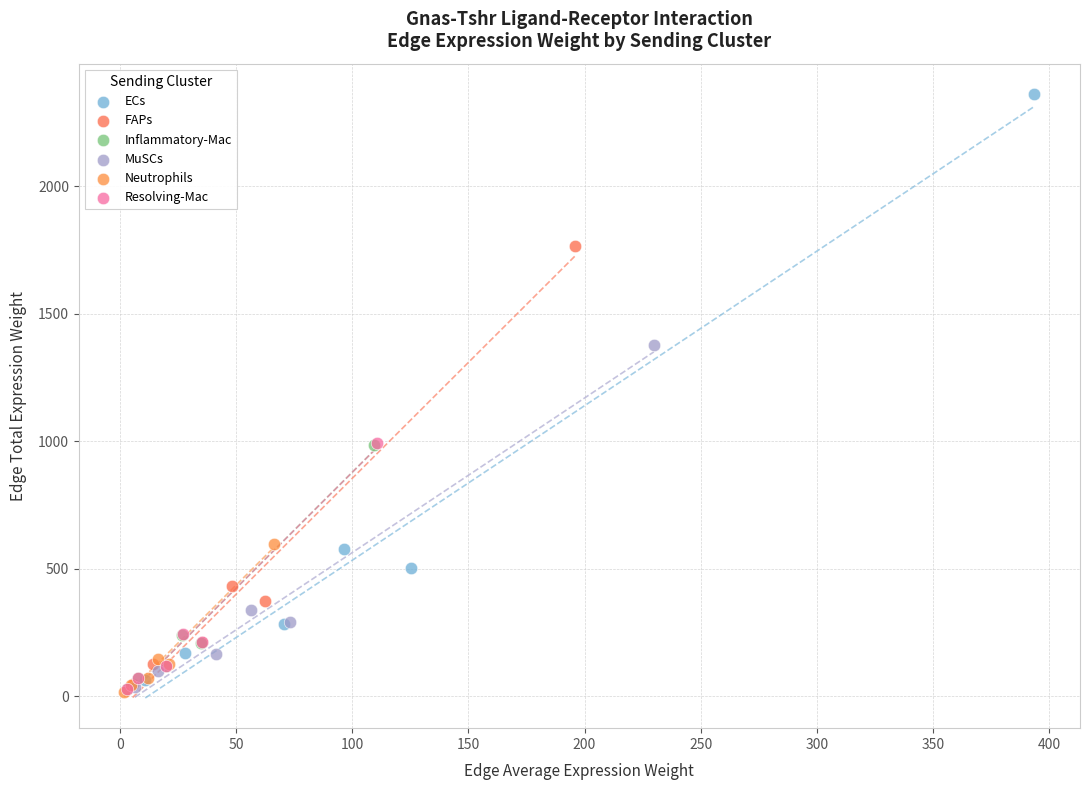

Which series has the widest spread of Y values?

ECs